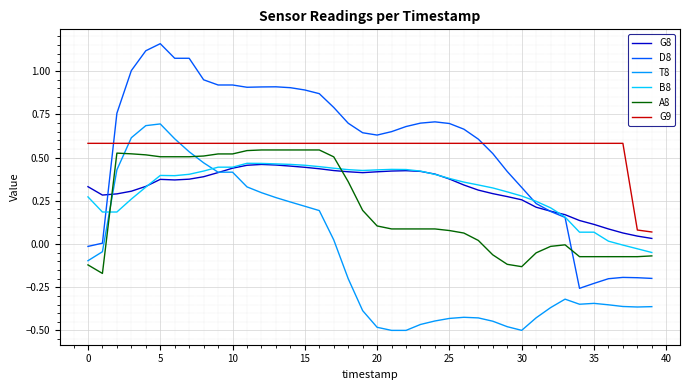

True or false: G9 and G8 intersect in this chart.

False